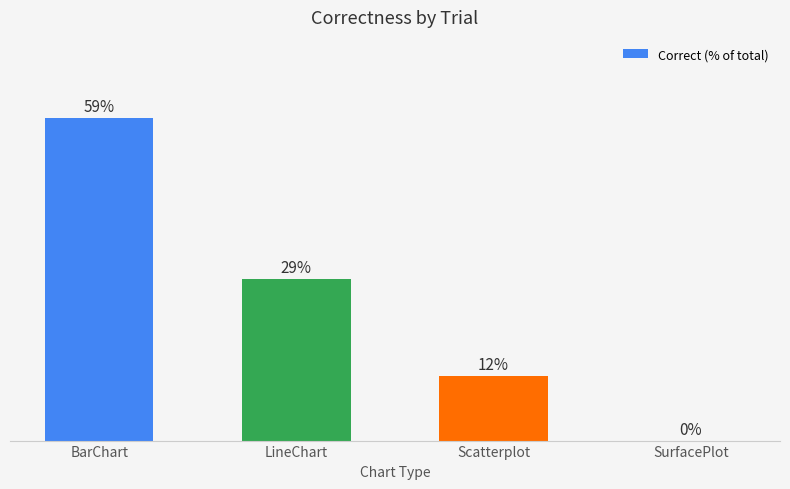

Which label corresponds to the largest value in the chart?

BarChart